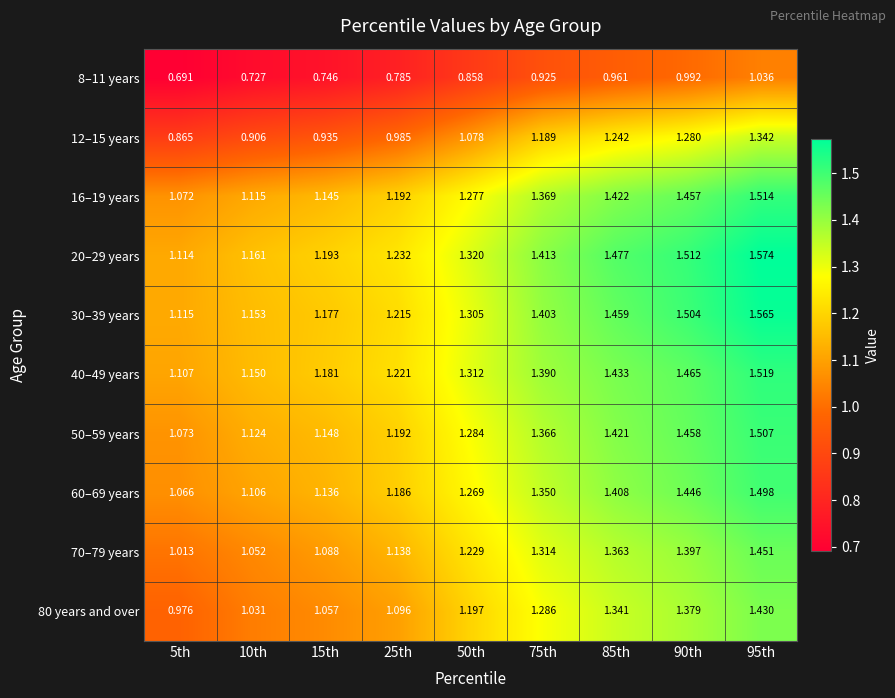

How many data points does each series have?

9